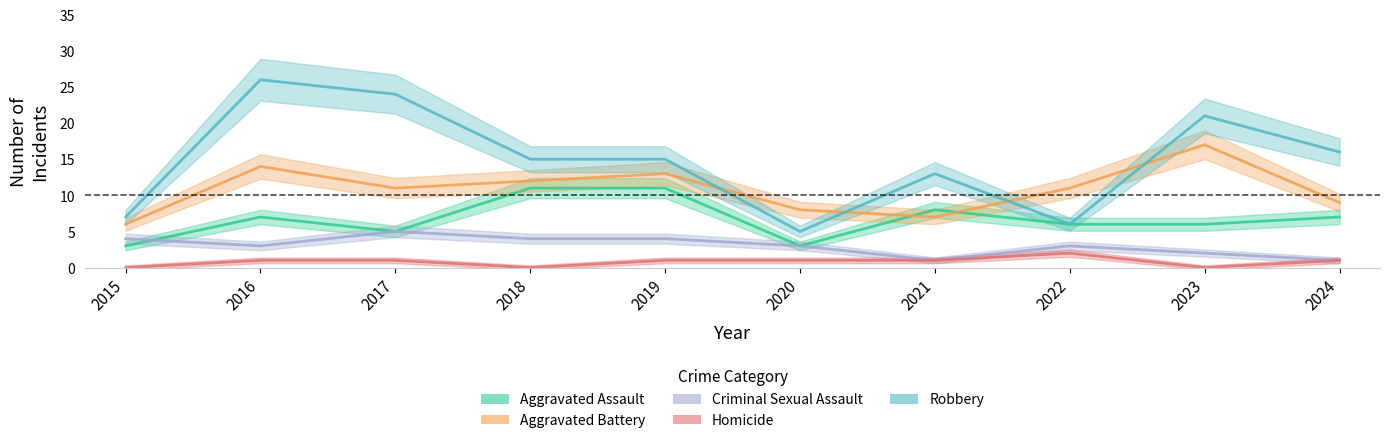

List the labels in order of Criminal Sexual Assault value, smallest first.

2021, 2024, 2023, 2016, 2020, 2022, 2015, 2018, 2019, 2017